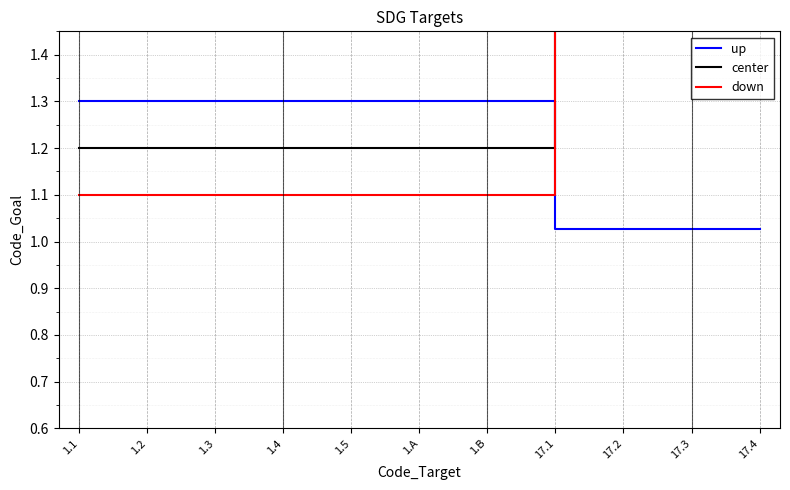

Reading left to right, list all the values displayed in this chart.

up: 1.1=1.3	1.2=1.3	1.3=1.3	1.4=1.3	1.5=1.3	1.A=1.3	1.B=1.3	17.1=1.0	17.2=1.0	17.3=1.0	17.4=1.0
center: 1.1=1.2	1.2=1.2	1.3=1.2	1.4=1.2	1.5=1.2	1.A=1.2	1.B=1.2	17.1=1.9	17.2=1.9	17.3=1.9	17.4=1.9
down: 1.1=1.1	1.2=1.1	1.3=1.1	1.4=1.1	1.5=1.1	1.A=1.1	1.B=1.1	17.1=1.8	17.2=1.8	17.3=1.8	17.4=1.8